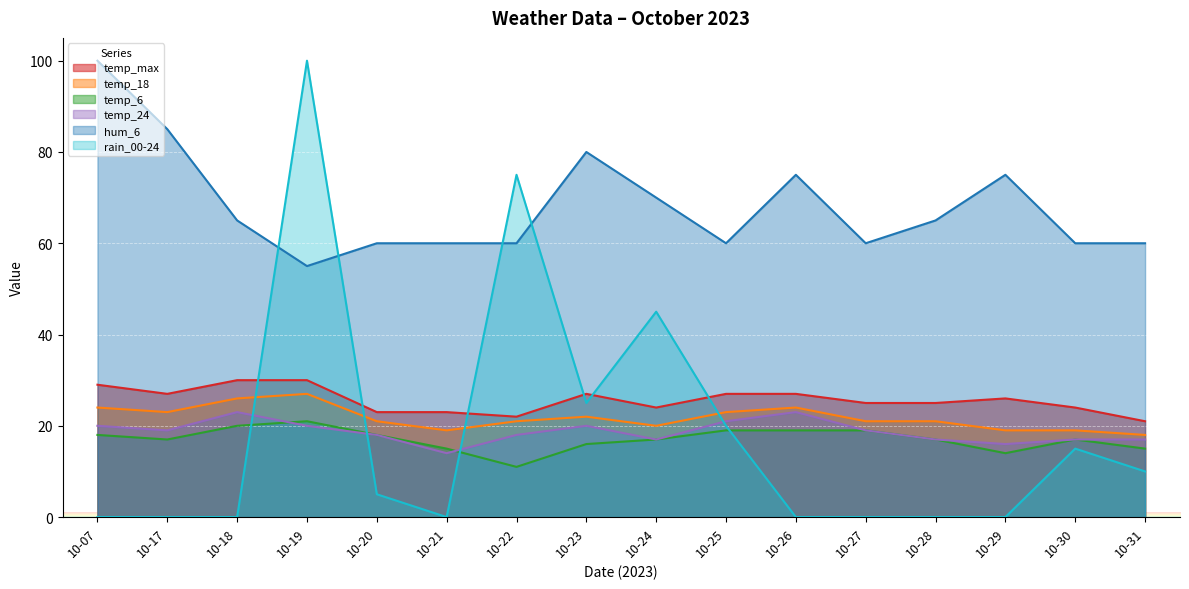

At which label does rain_00-24 reach its minimum?

10-07